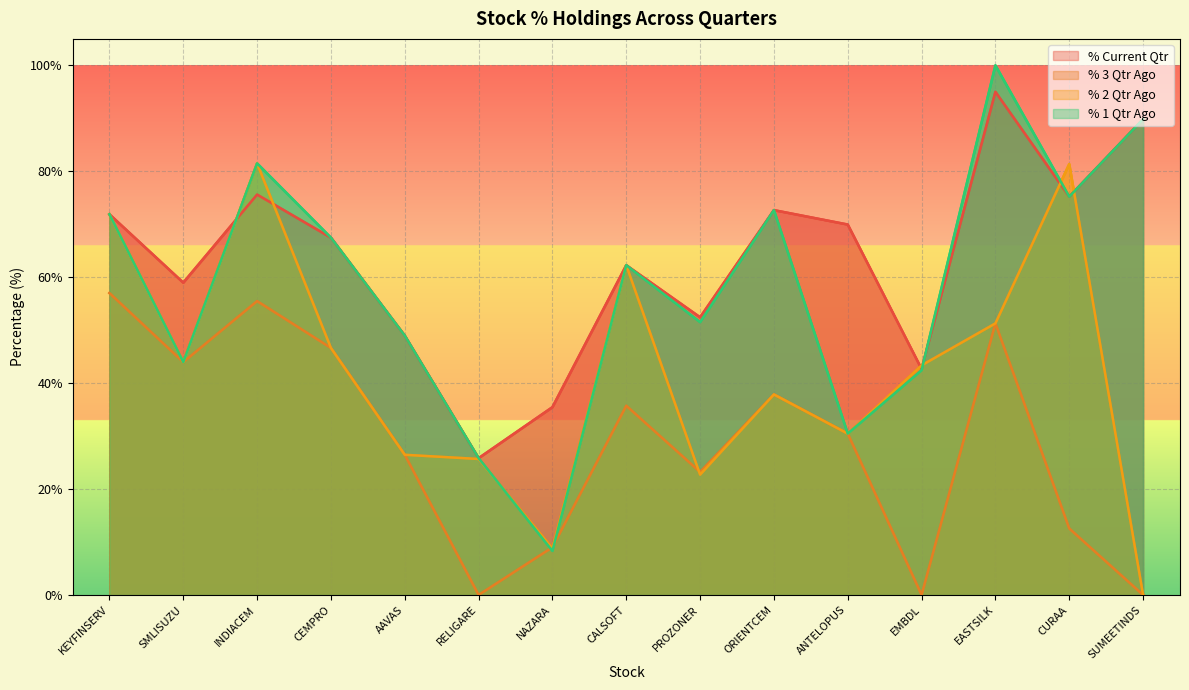

The % 1 Qtr Ago series shows 120.0 at ORIENTCEM. True or false?

False